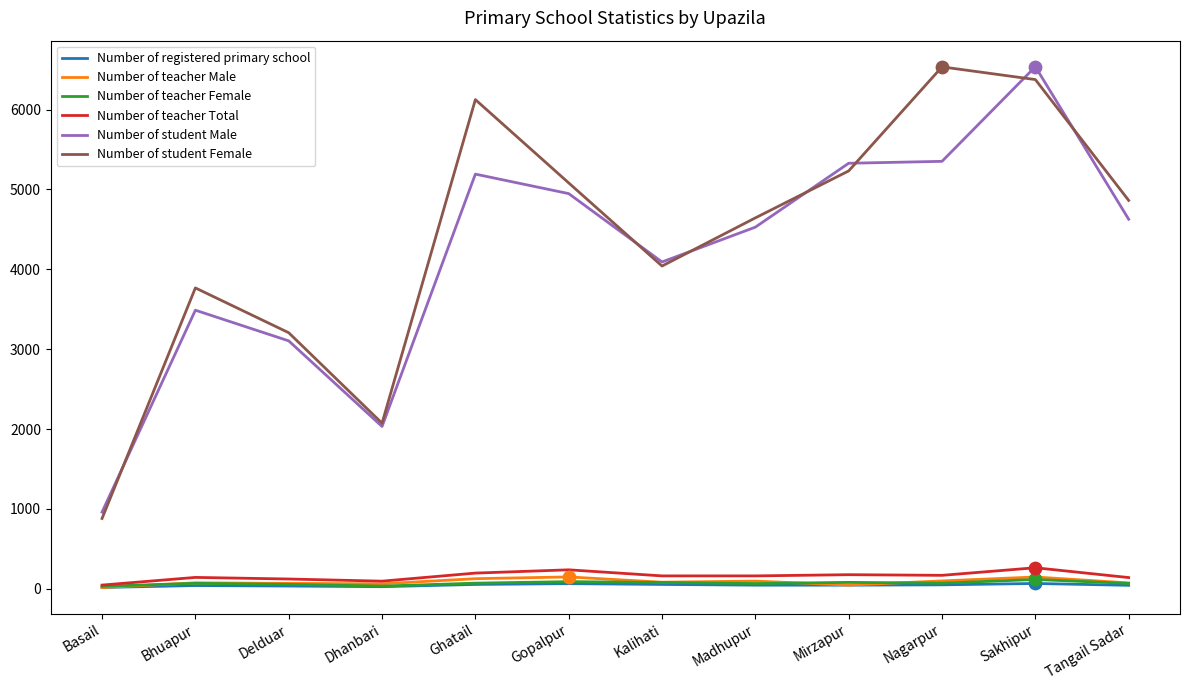

Which series changed the most between Bhuapur and Dhanbari?

Number of student Female